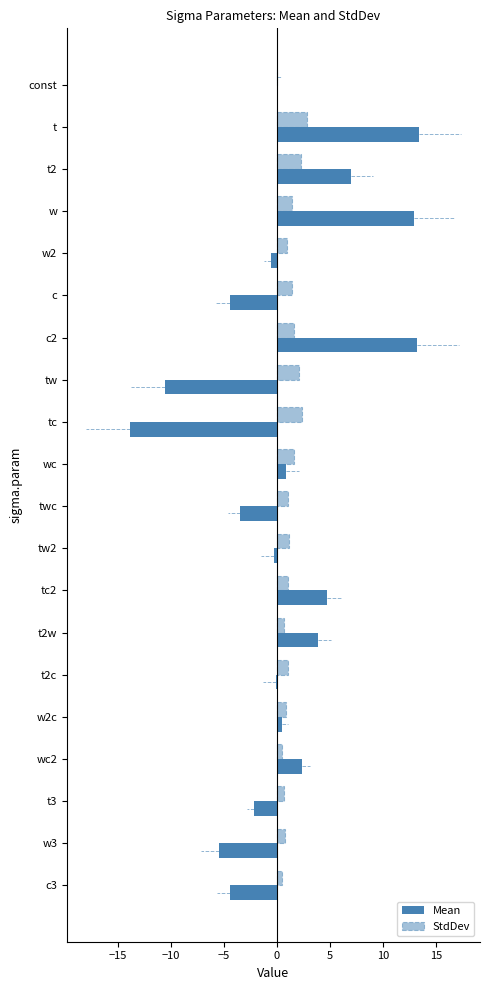

How many categories are shown in the chart?

20